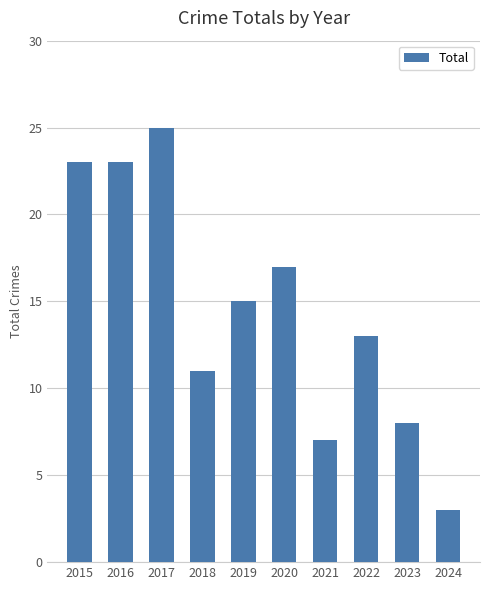

How many bars are there in total?

10